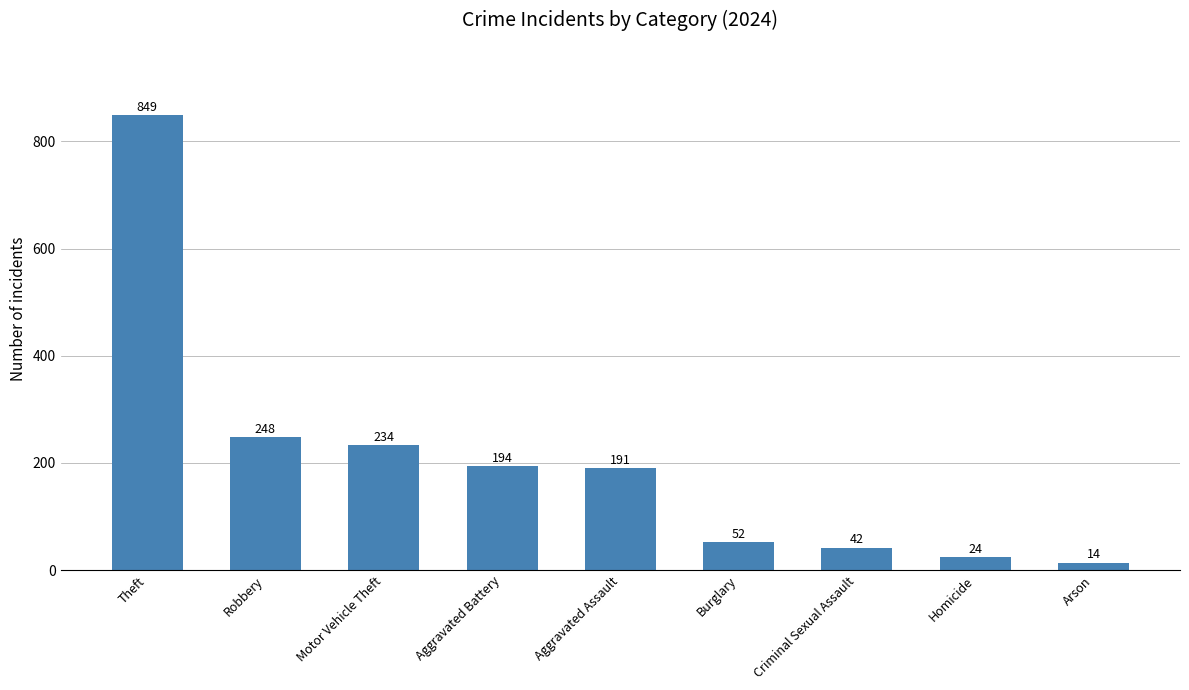

What is the value of the 9th bar from the left?

14